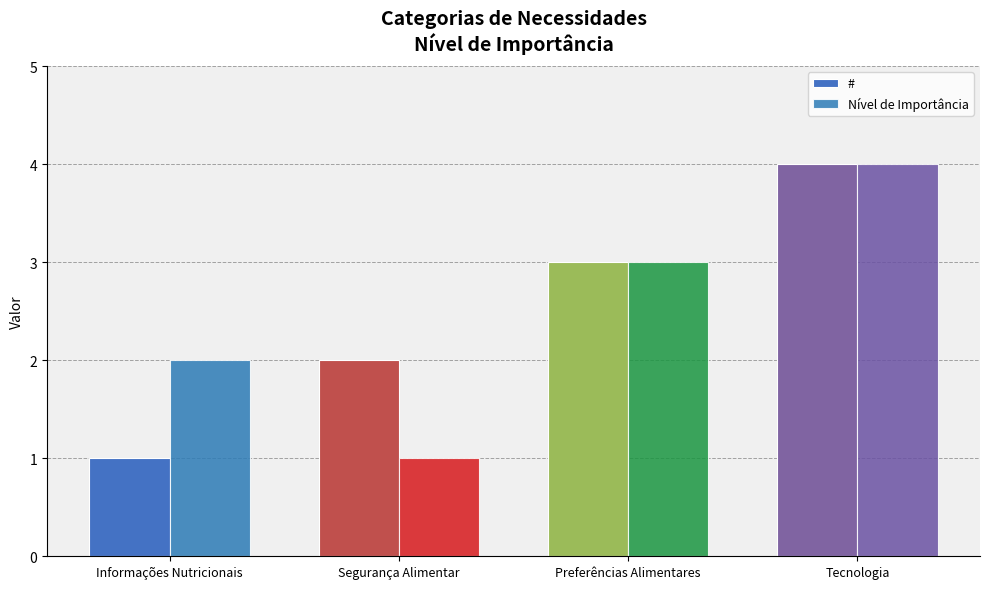

List the series in order of their peak value, lowest first.

#, Nível de Importância